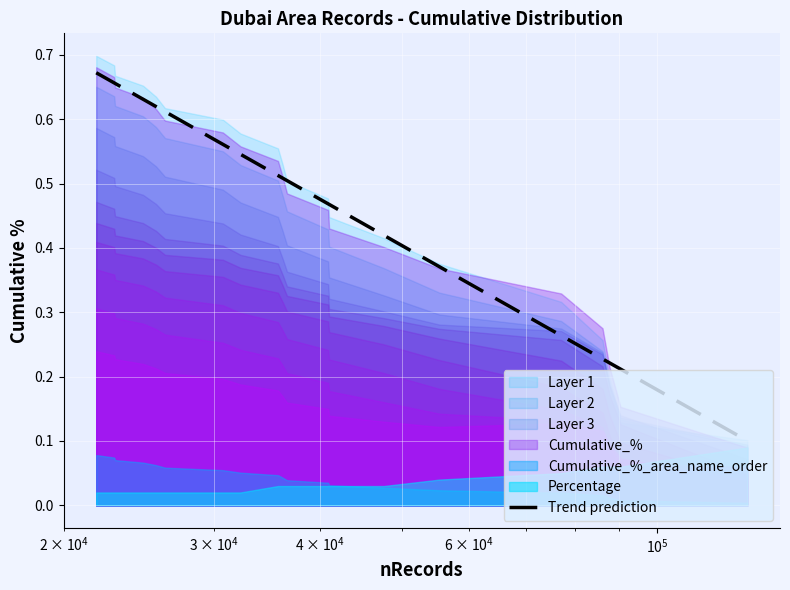

Reading left to right, list all the values displayed in this chart.

0.7	0.7	0.7	0.6	0.6	0.6	0.6	0.5	0.5	0.5	0.5	0.5	0.5	0.4	0.4	0.3	0.2	0.2	0.2	0.1